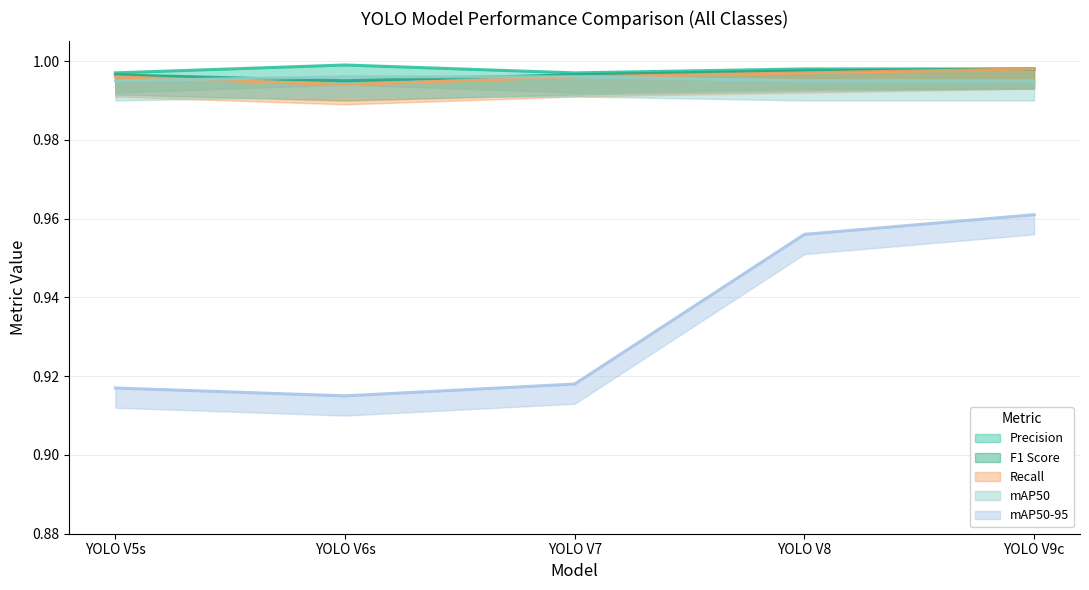

How many distinct data groups are displayed?

5